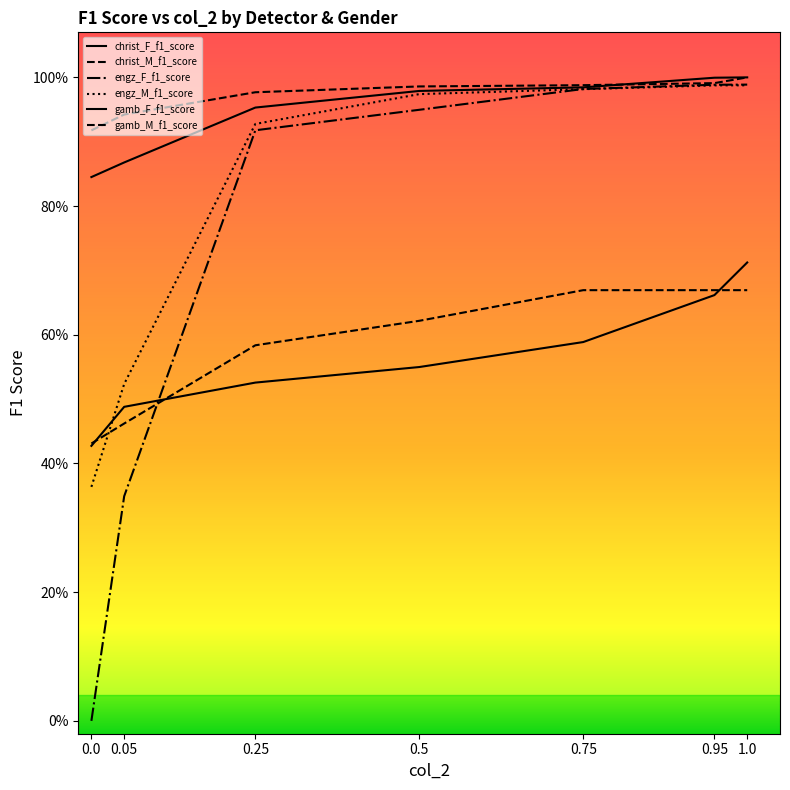

What is the label of the 6th point from the left?

0.95